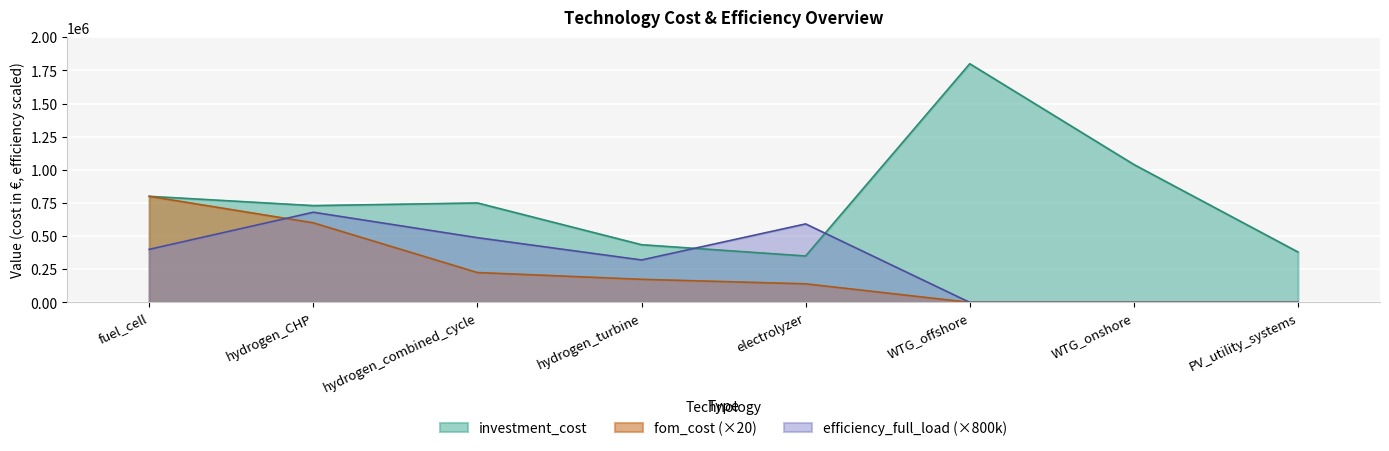

Reading left to right, transcribe all the data shown in this chart.

investment_cost: 800000	730000	750000	435000	350000	1800000	1040000	380000
fom_cost: 800000	600000	225000	174000	140000	0	0	0
efficiency_full_load: 400000	680000	488000	320000	592000	0	0	0